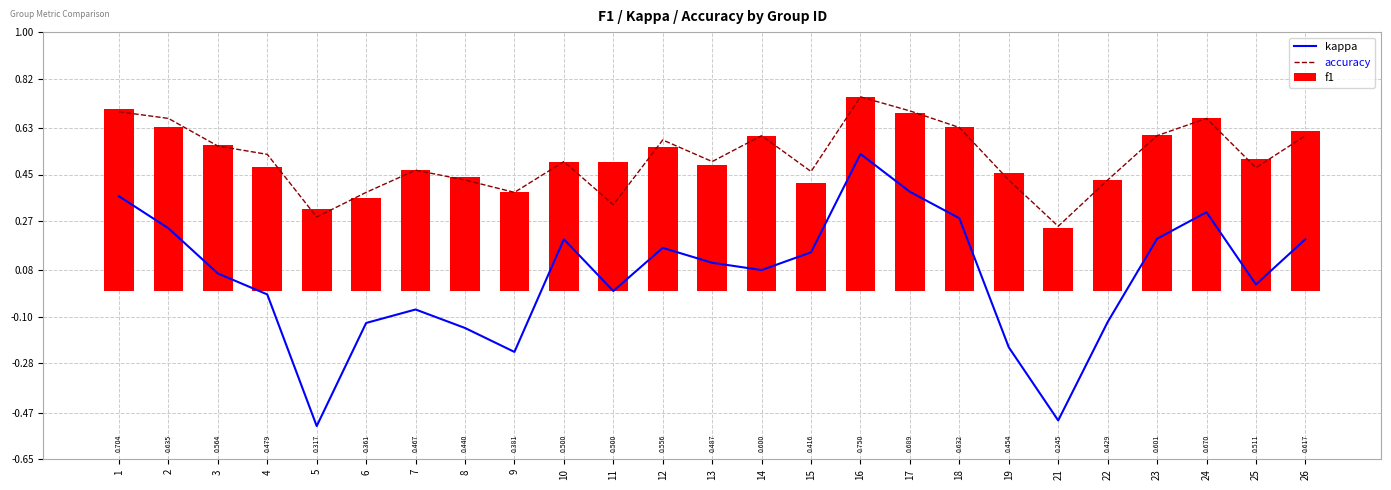

Count the number of data series in this chart.

3